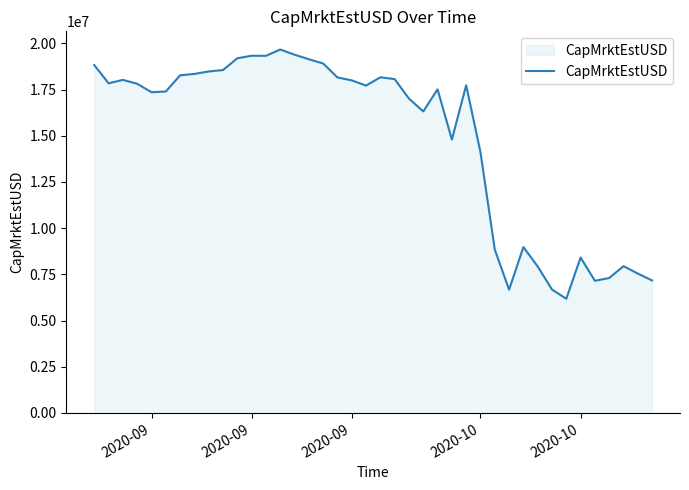

What is the greatest value displayed?

19667424.0